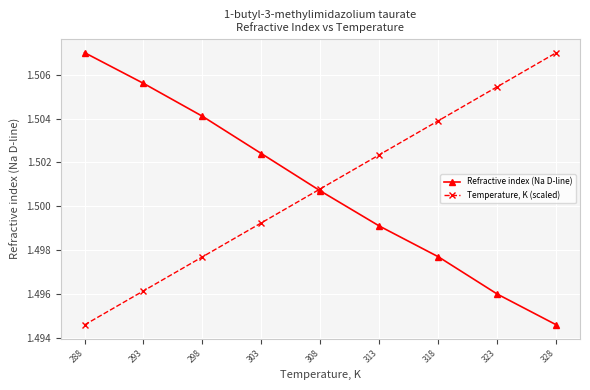

The value of Temperature, K (scaled) at 293 is 0.8. True or false?

False